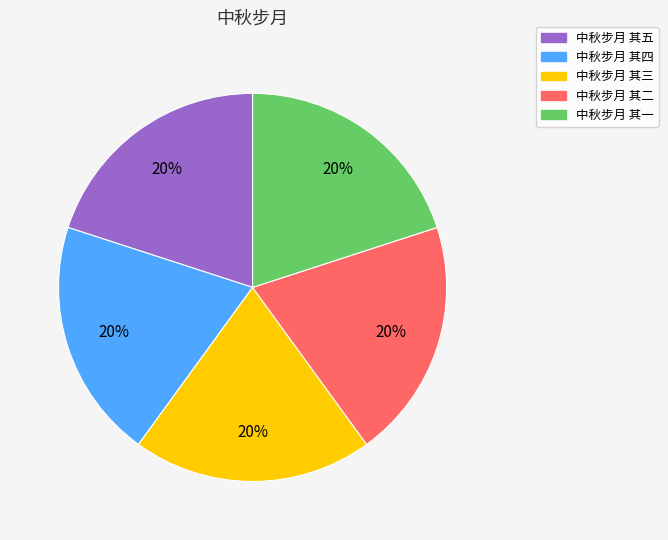

How many slices are in this pie chart?

5